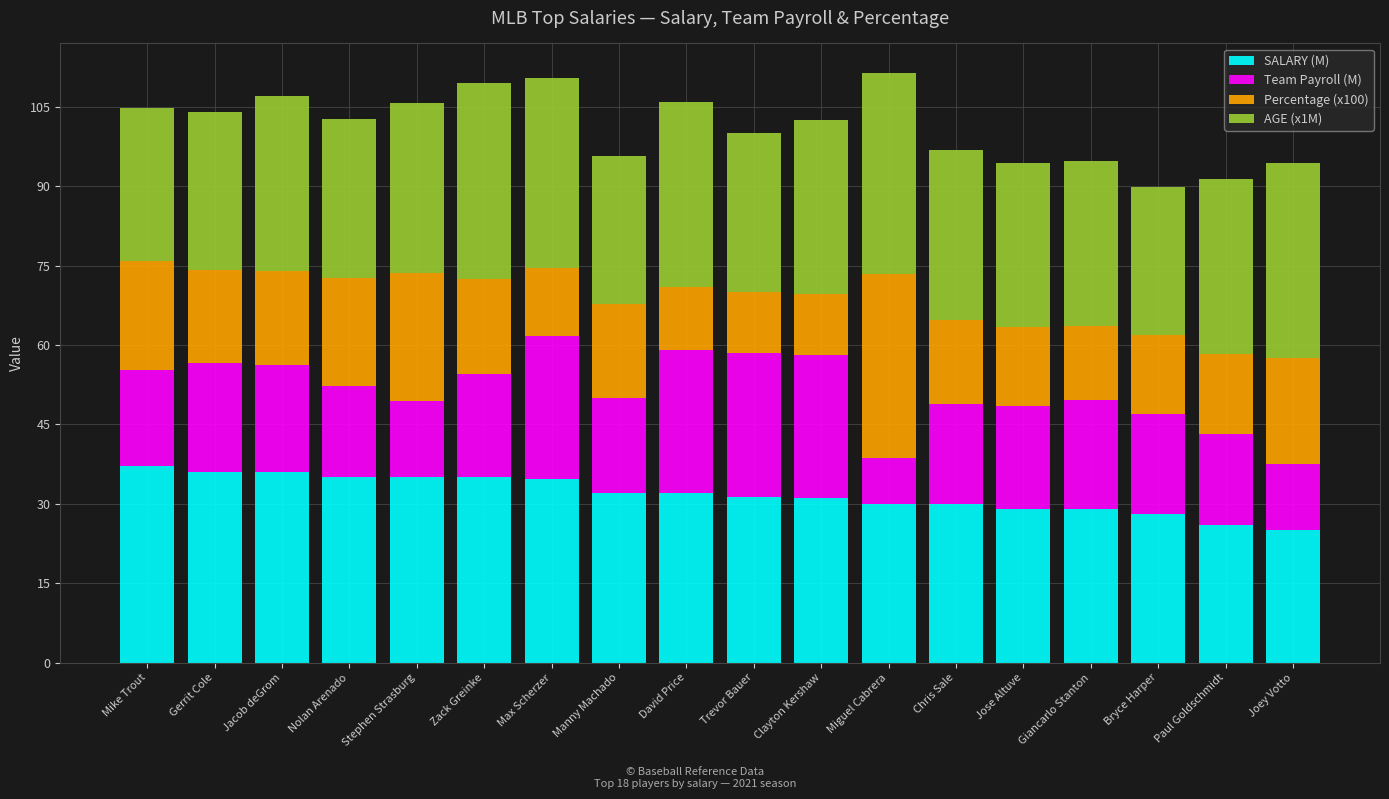

Are the bars horizontal?

No